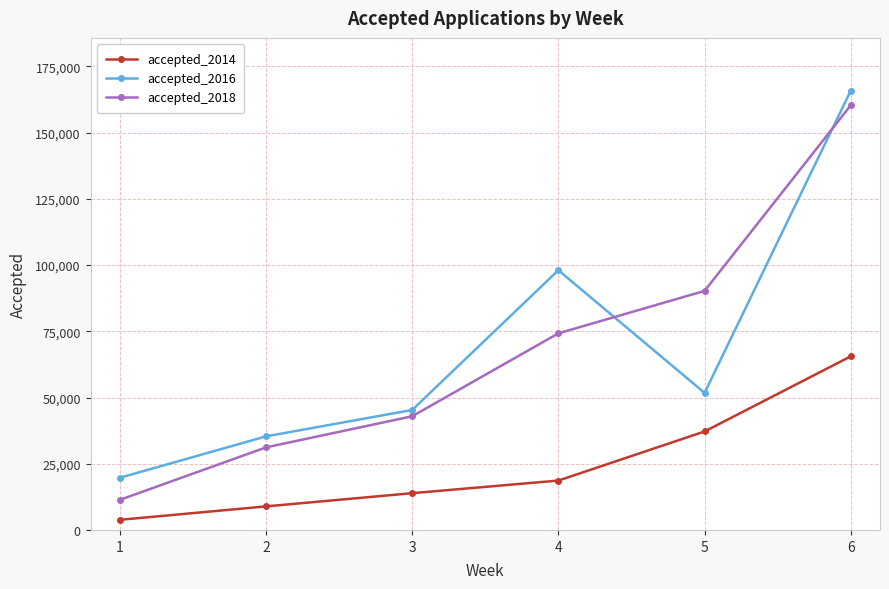

True or false: accepted_2014 has more than 0 interior local peaks.

False